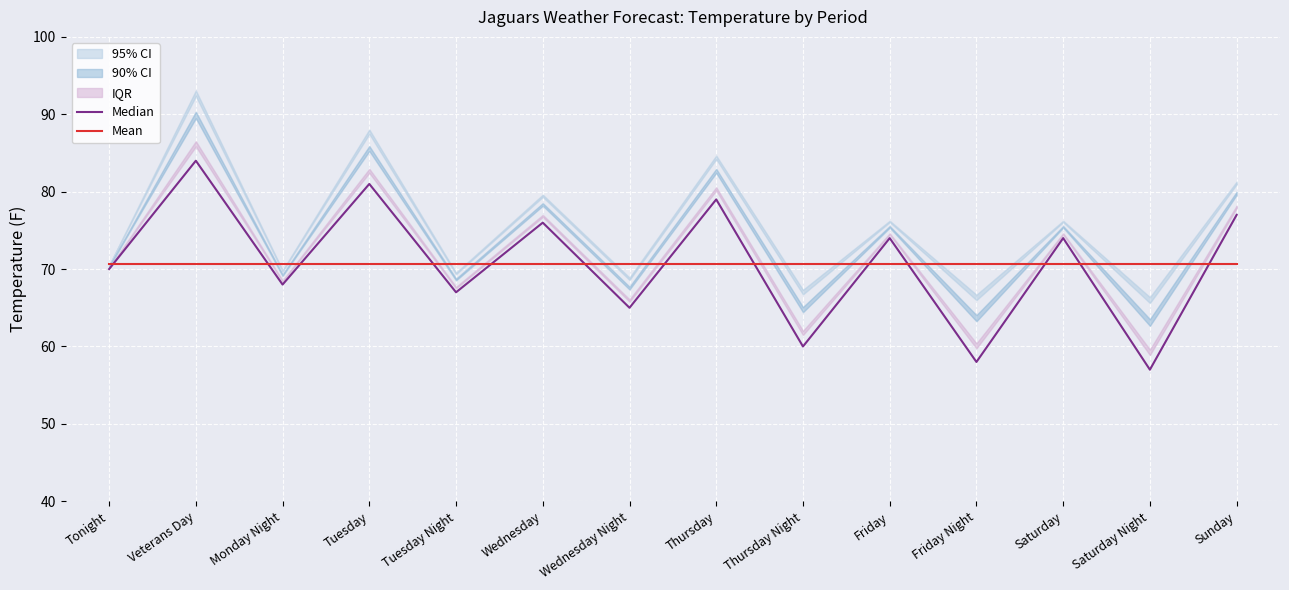

What is the sum of all Median values?

990.0